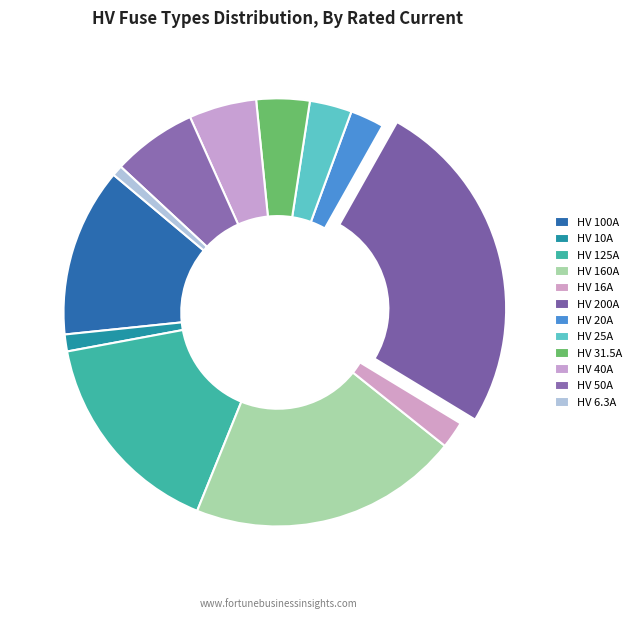

Which category has the biggest portion of the pie?

HV 200A